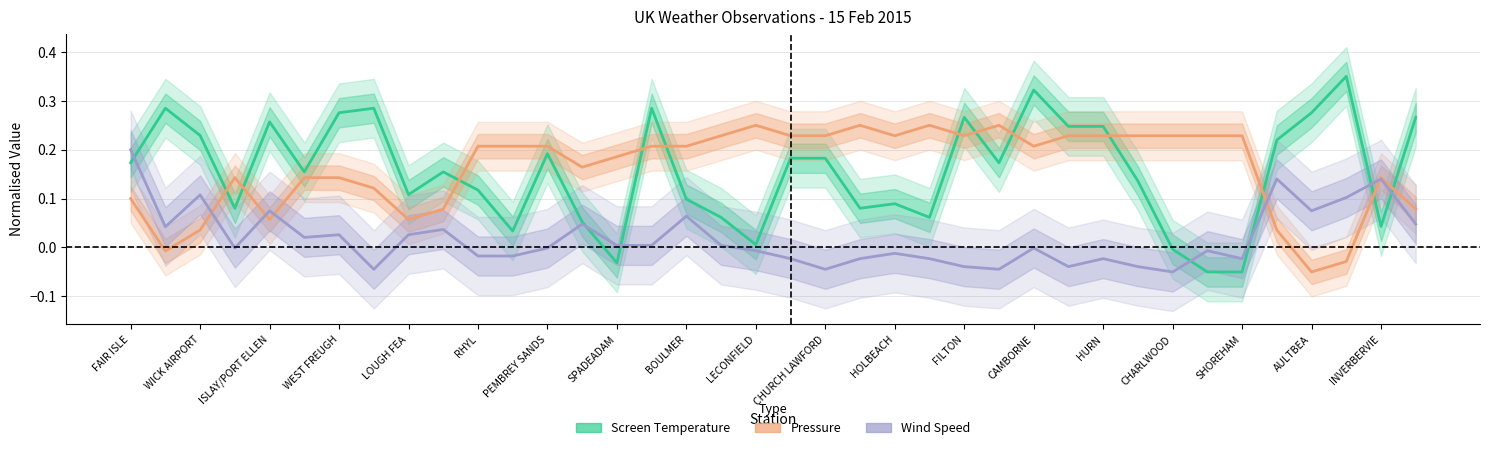

What is the greatest value displayed?

0.4